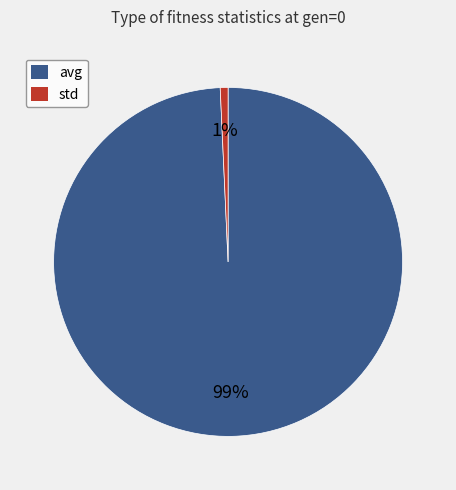

To the nearest percent, what is the combined percentage of std and avg?

100%